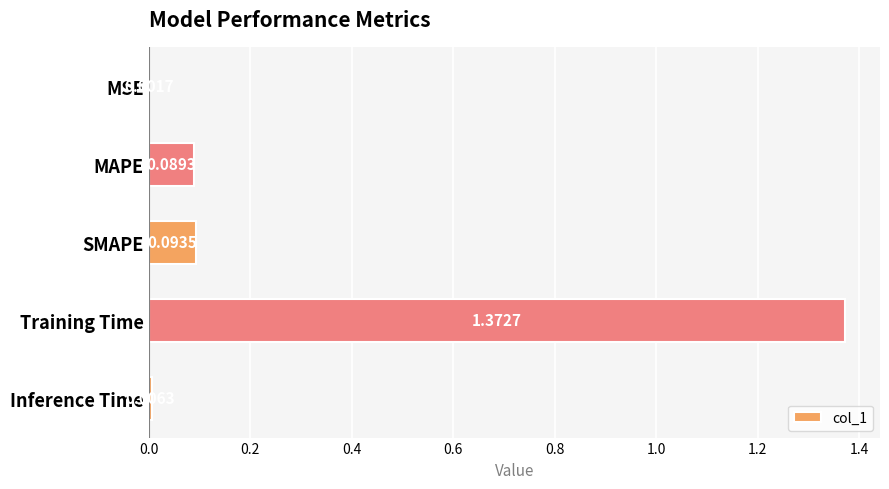

What is the change in value from MSE to Training Time?

+1.4